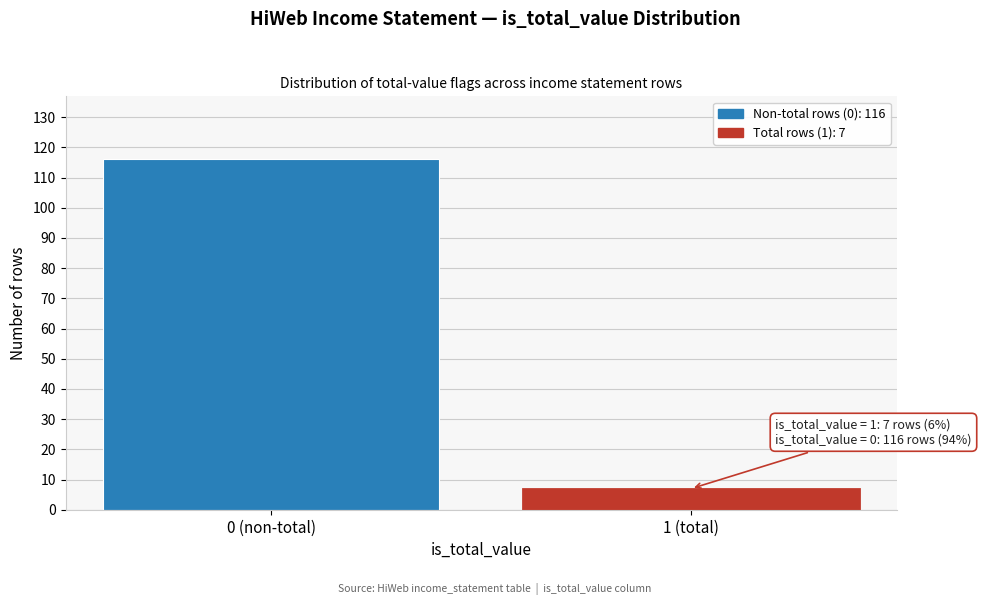

Reading right to left, list all the values displayed in this chart.

7	116